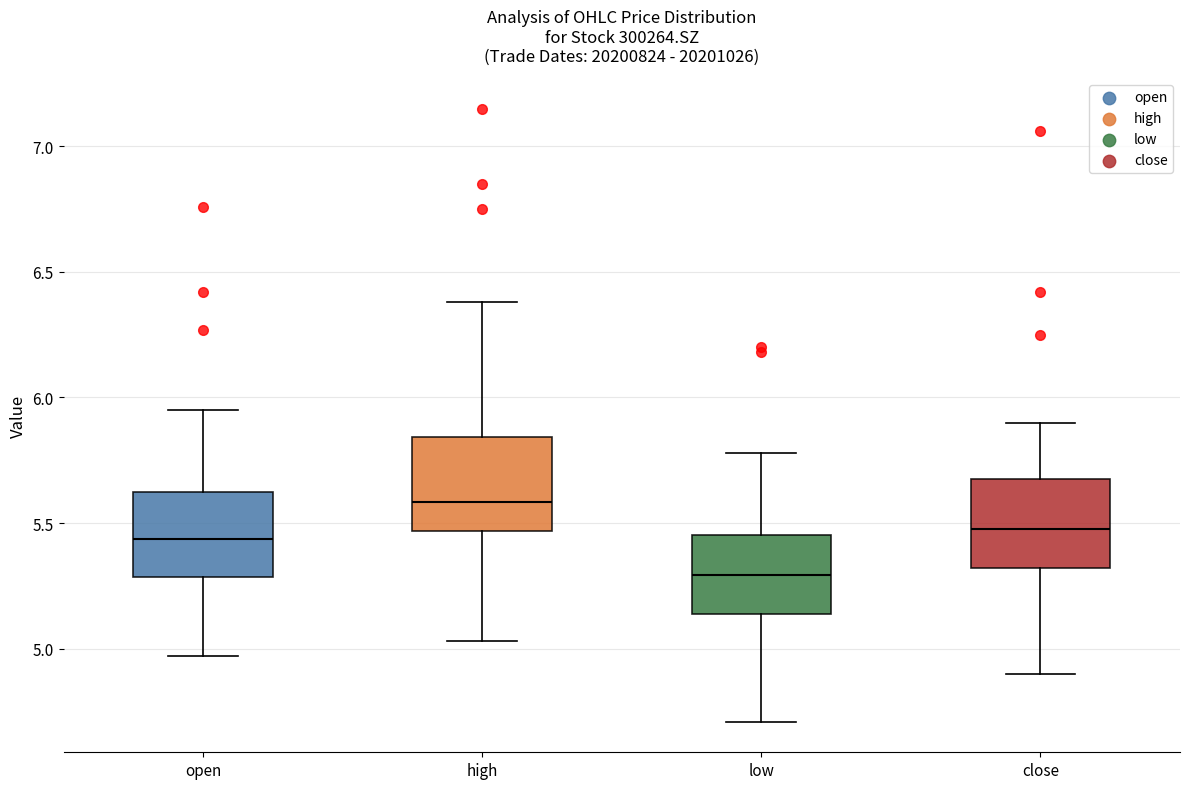

Which box has the highest median line?

high